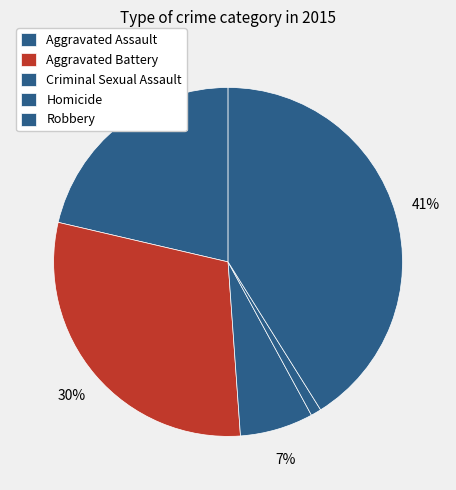

How many segments does this pie chart have?

5